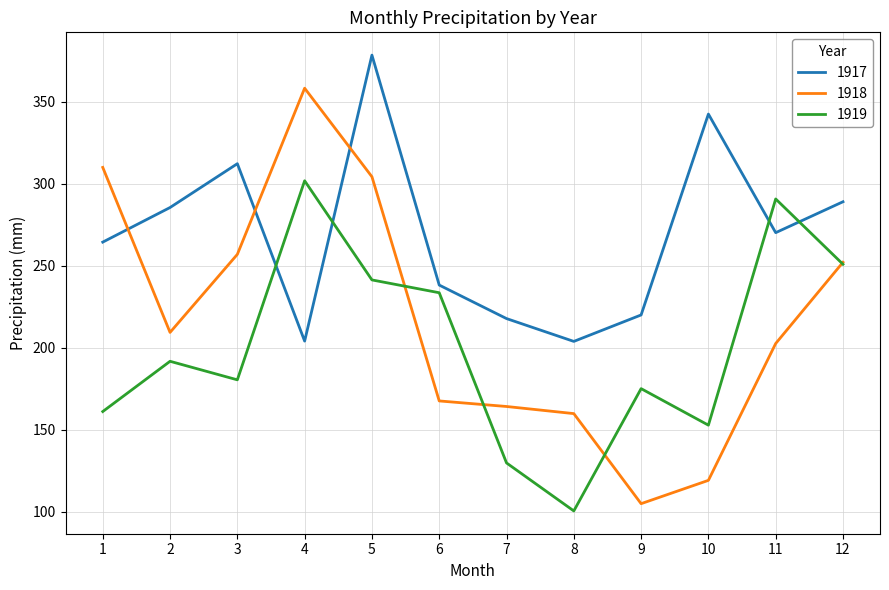

In 1918, how many points are higher than both neighbors (excluding endpoints)?

1